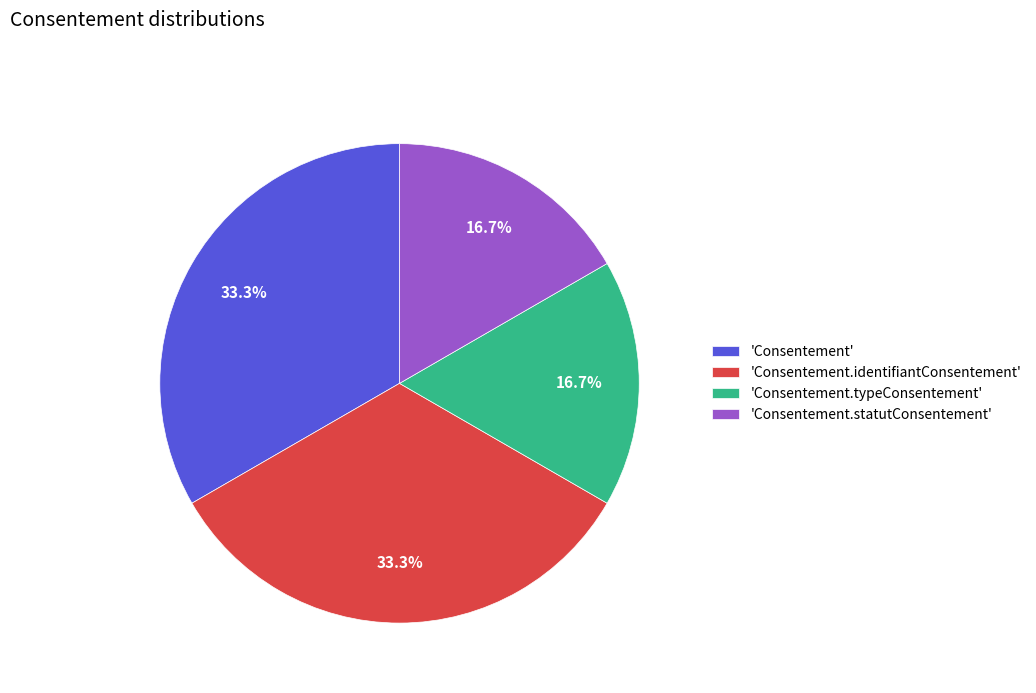

What percentage is NOT represented by 'Consentement.statutConsentement'?

83.3%